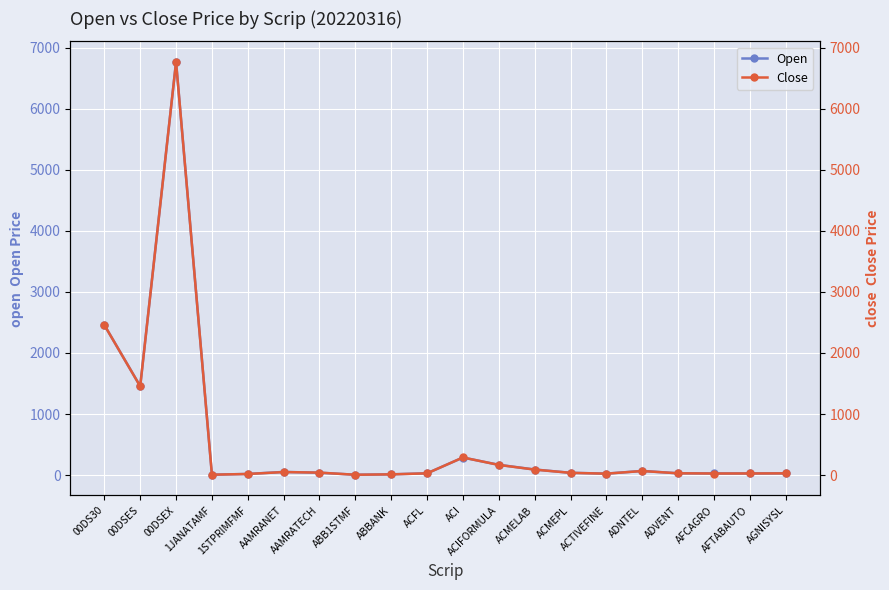

What are all the series names shown in the legend?

Open, Close